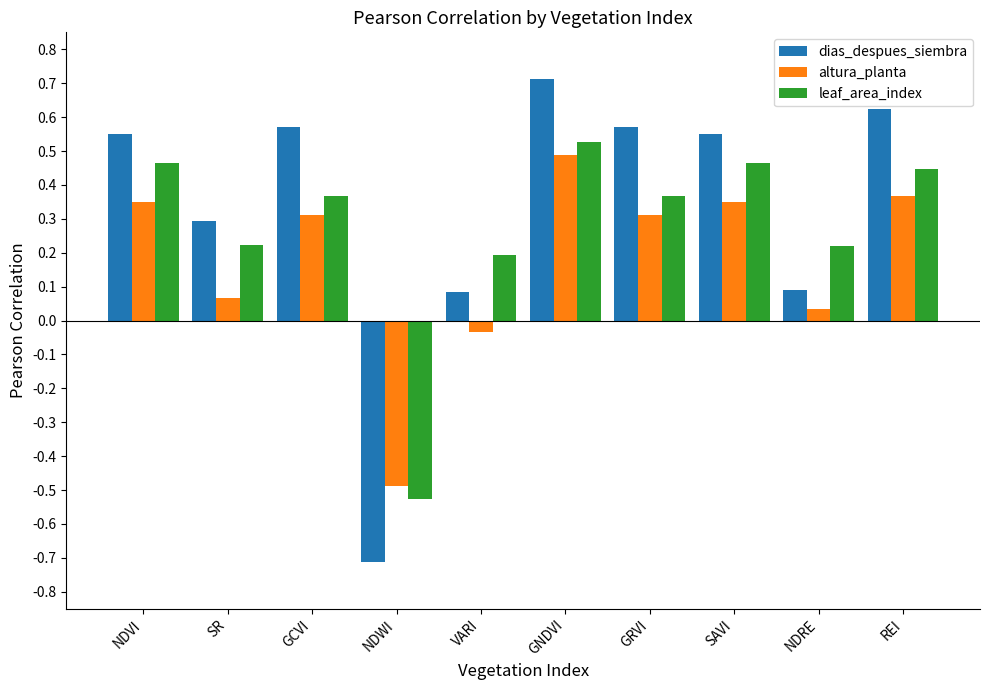

The dias_despues_siembra series shows 0.0 at NDRE. True or false?

False